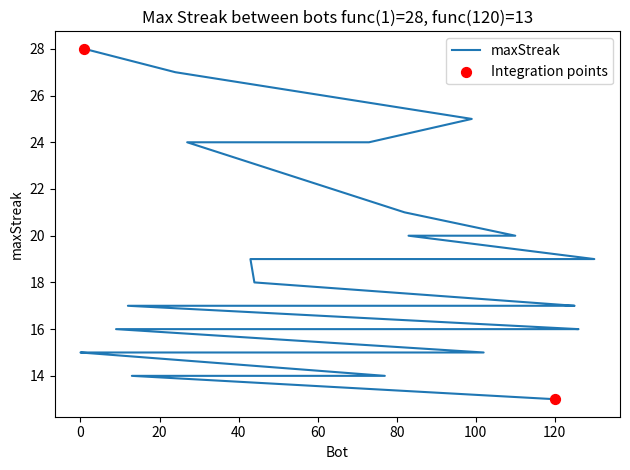

What is the ratio of the value at 9 to the value at 125?

0.9